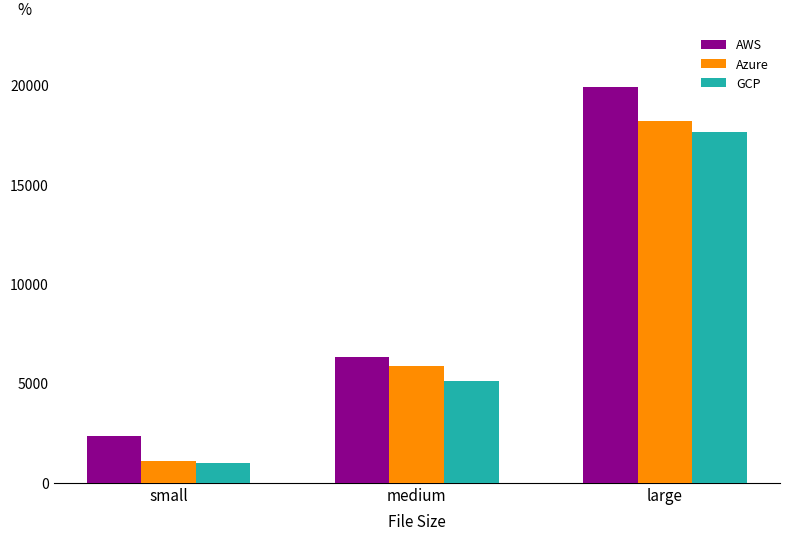

How many bars are there in each group?

3